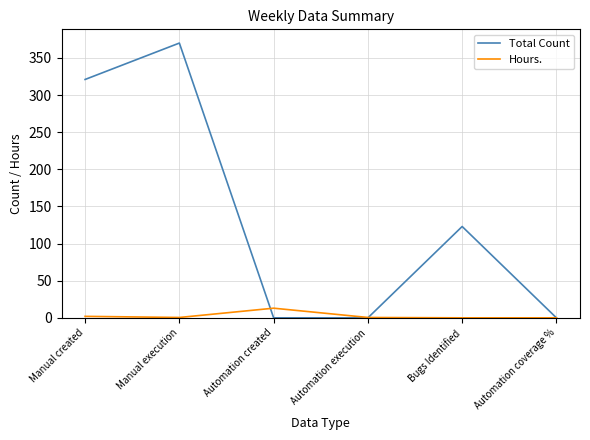

Between which two adjacent categories do Hours. and Total Count first intersect?

Manual execution and Automation created